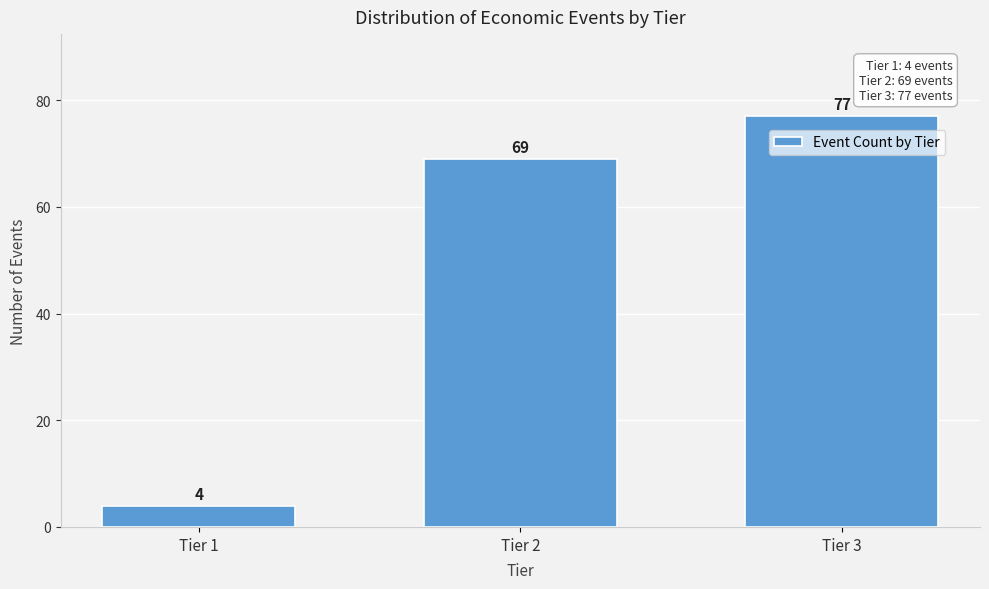

Reading right to left, what are all the values shown in this chart?

77	69	4